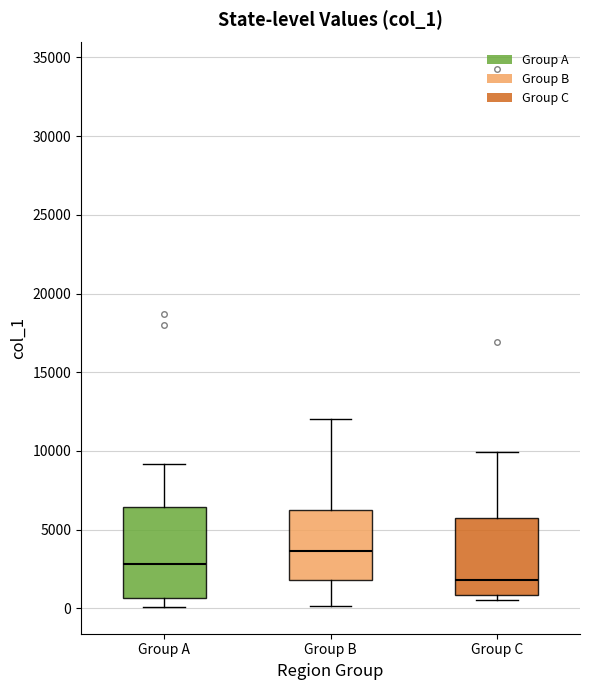

Which box's median line is the highest?

Group B